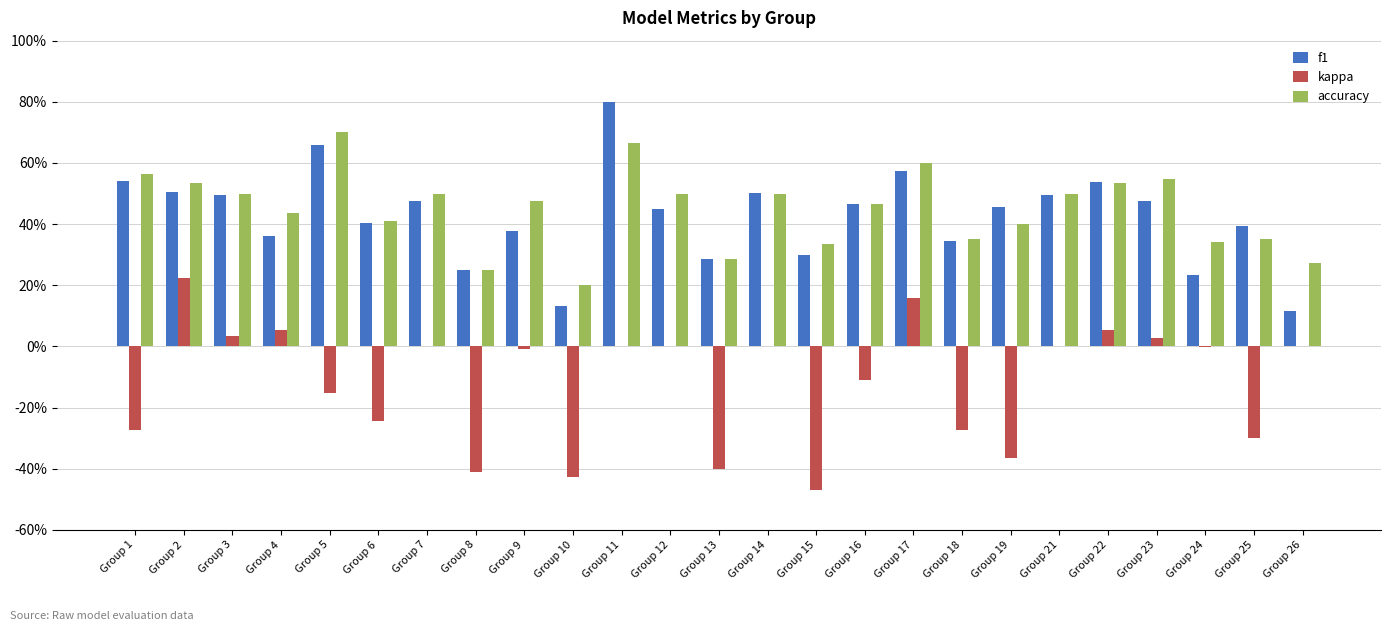

List the series in order of their peak value, lowest first.

kappa, accuracy, f1